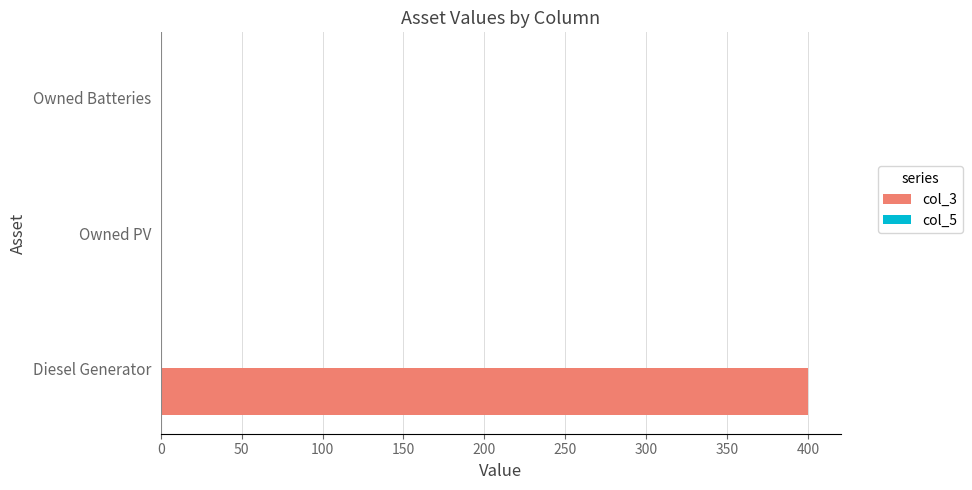

What is the sum of all values?

400